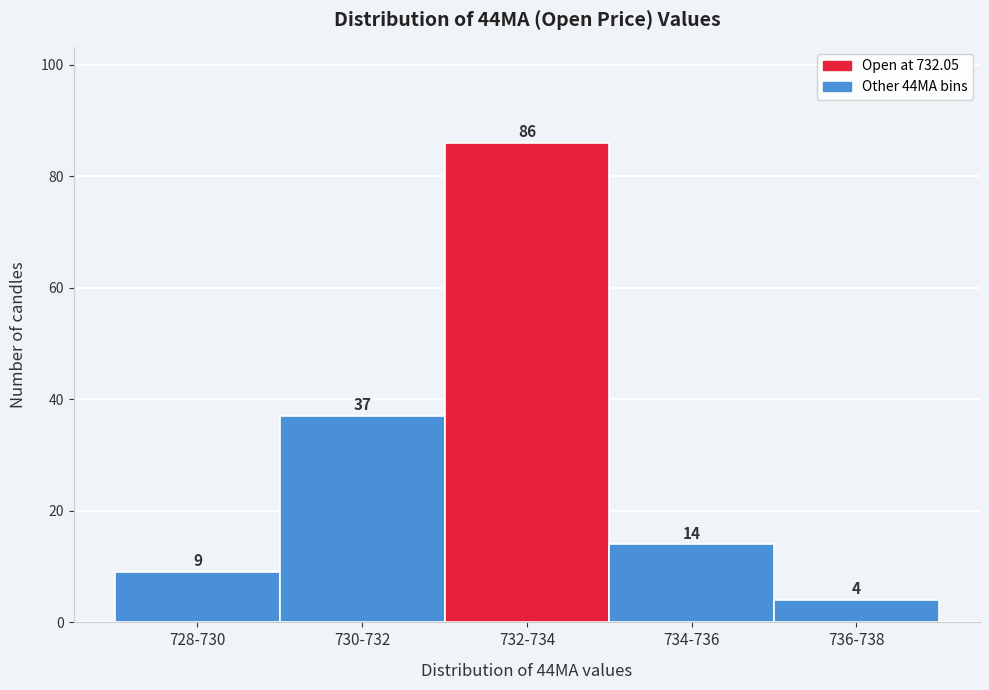

Reading left to right, what are all the values shown in this chart?

9	37	86	14	4